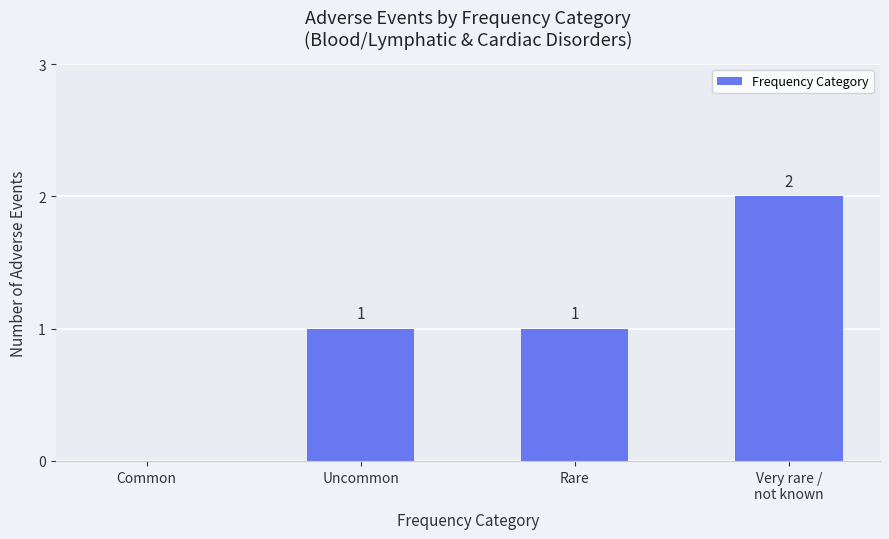

Is it true that the value at Uncommon is 1?

True